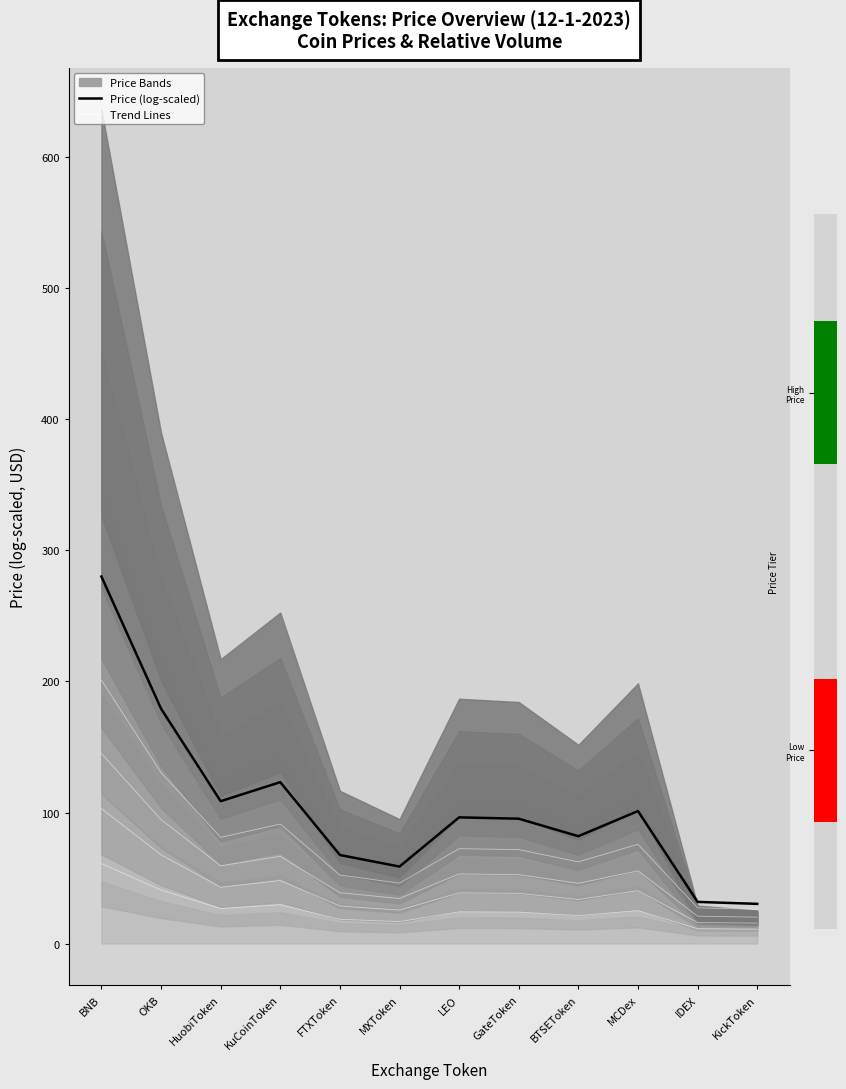

Which series changed the most between BNB and MCDex?

Price (log-scaled)